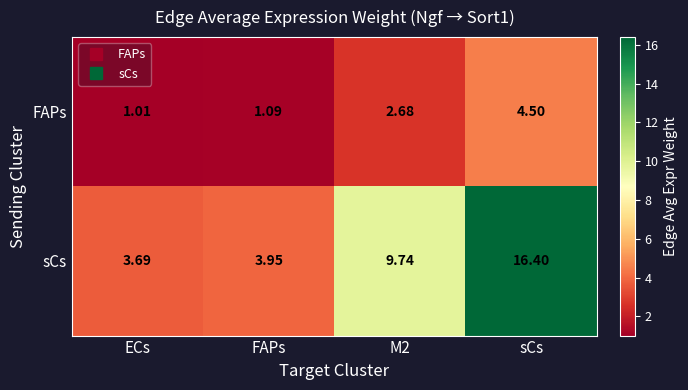

How many data points in sCs are above 9?

2